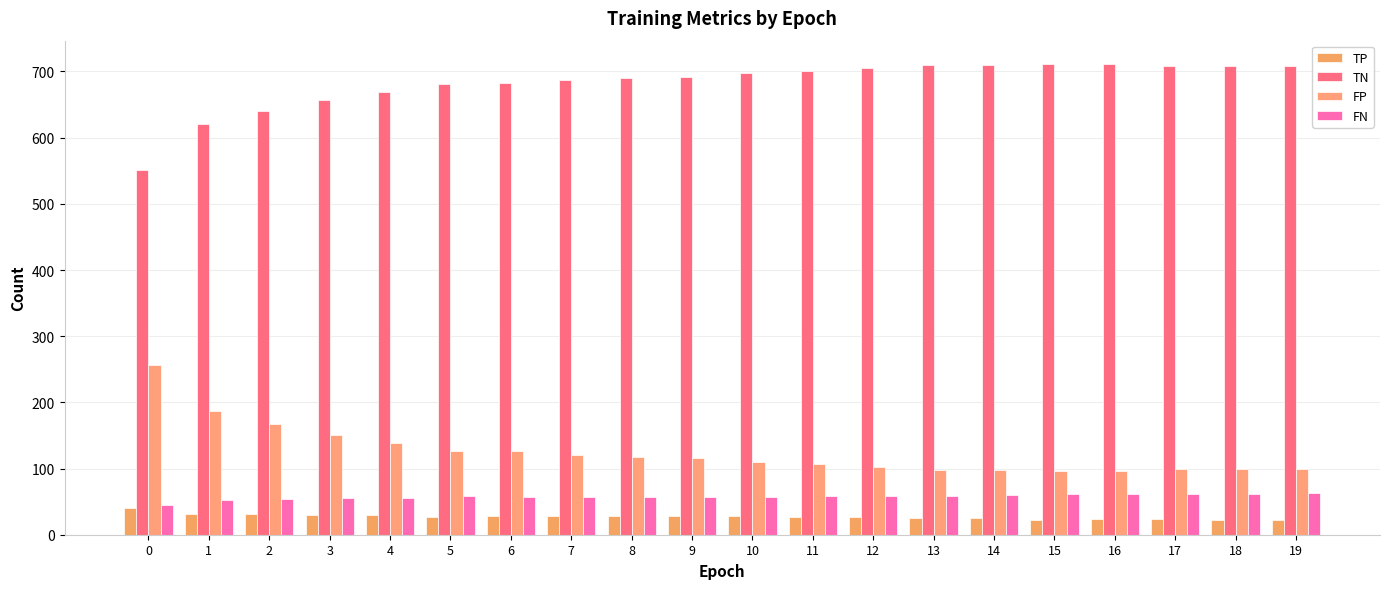

What is the value of the FN bar at the 2nd from the left?

53